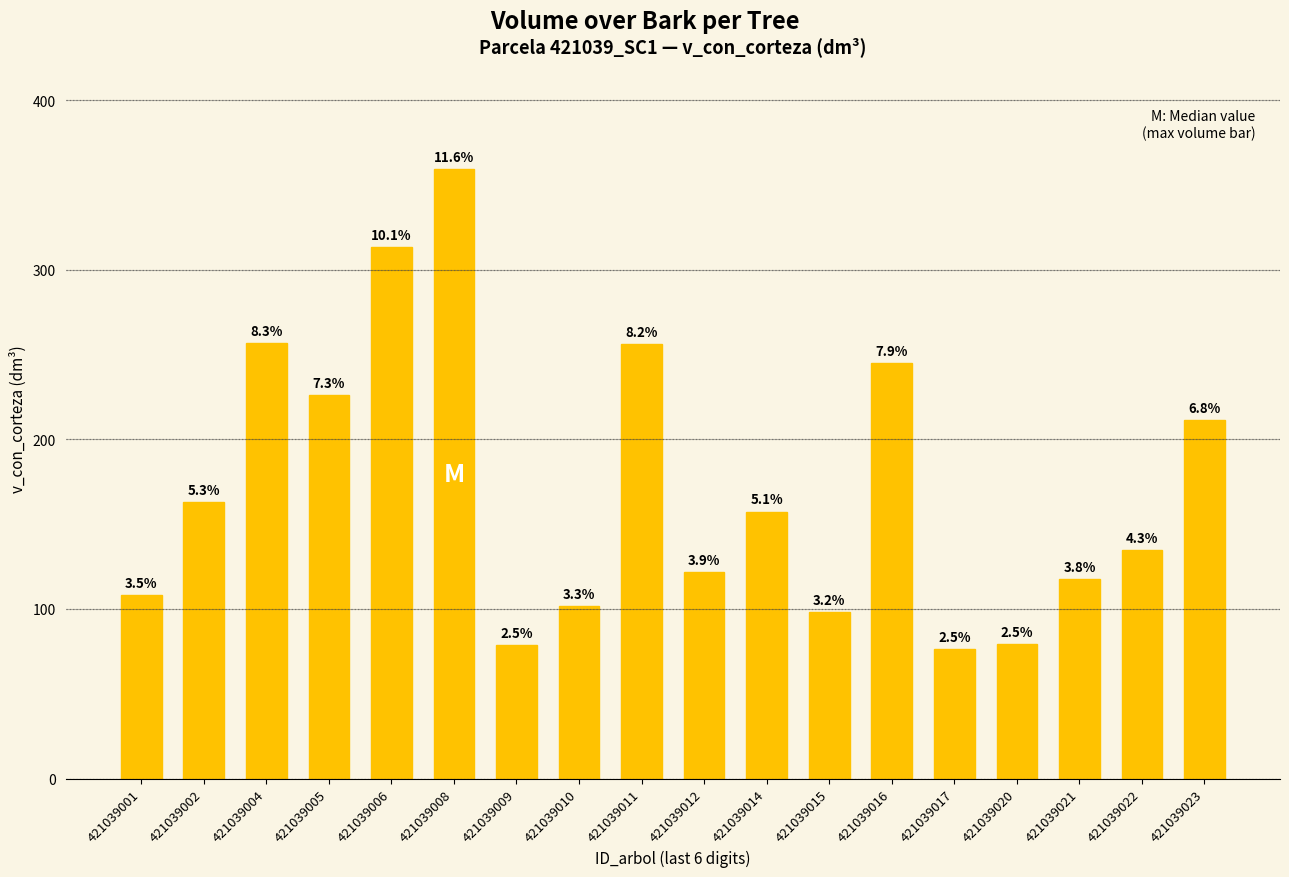

Does the chart contain any negative values?

No